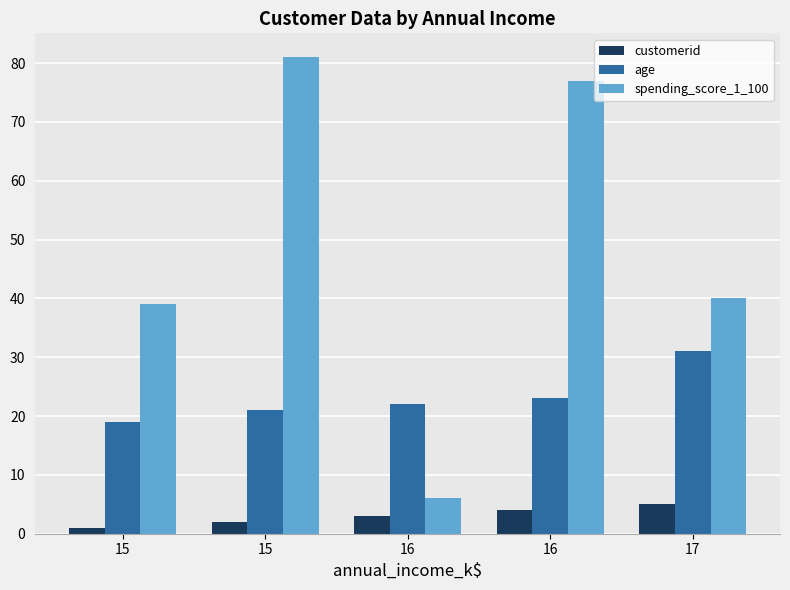

What are all the series names shown in the legend?

customerid, age, spending_score_1_100